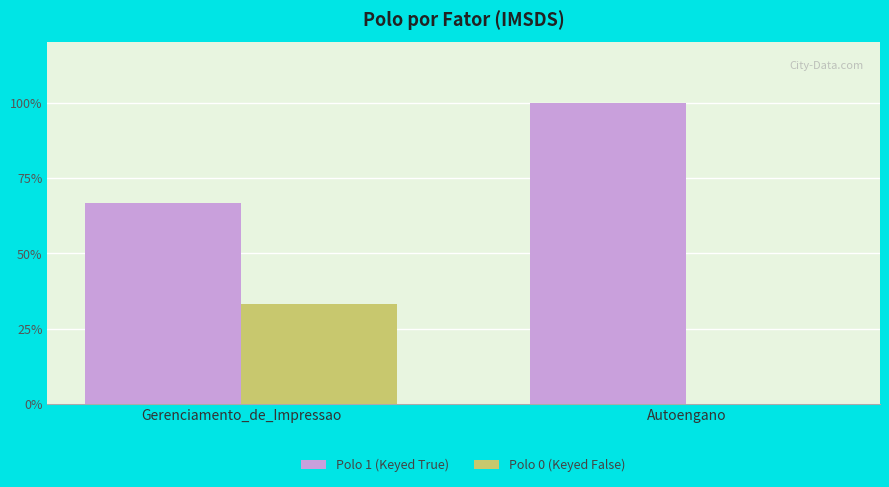

What is the average value of the Polo 1 (Keyed True) series?

83.3